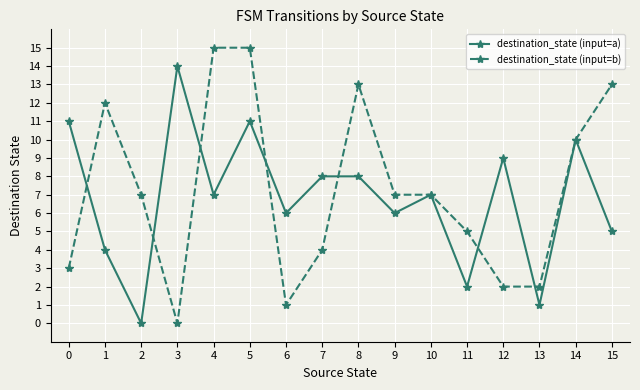

How many positive values does the destination_state (input=a) series have?

15